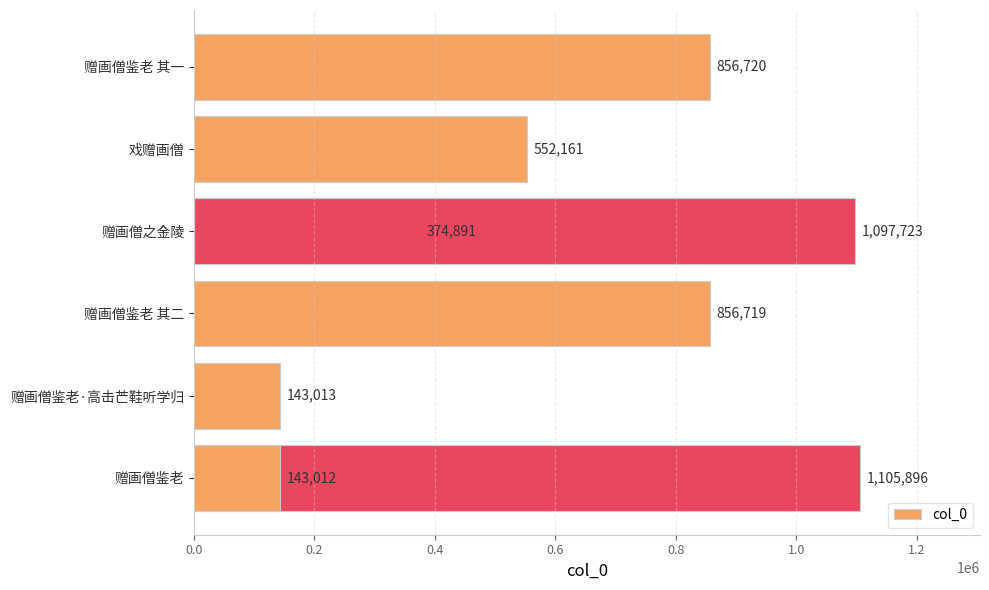

True or false: the data shows 722689 at 戏赠画僧.

False